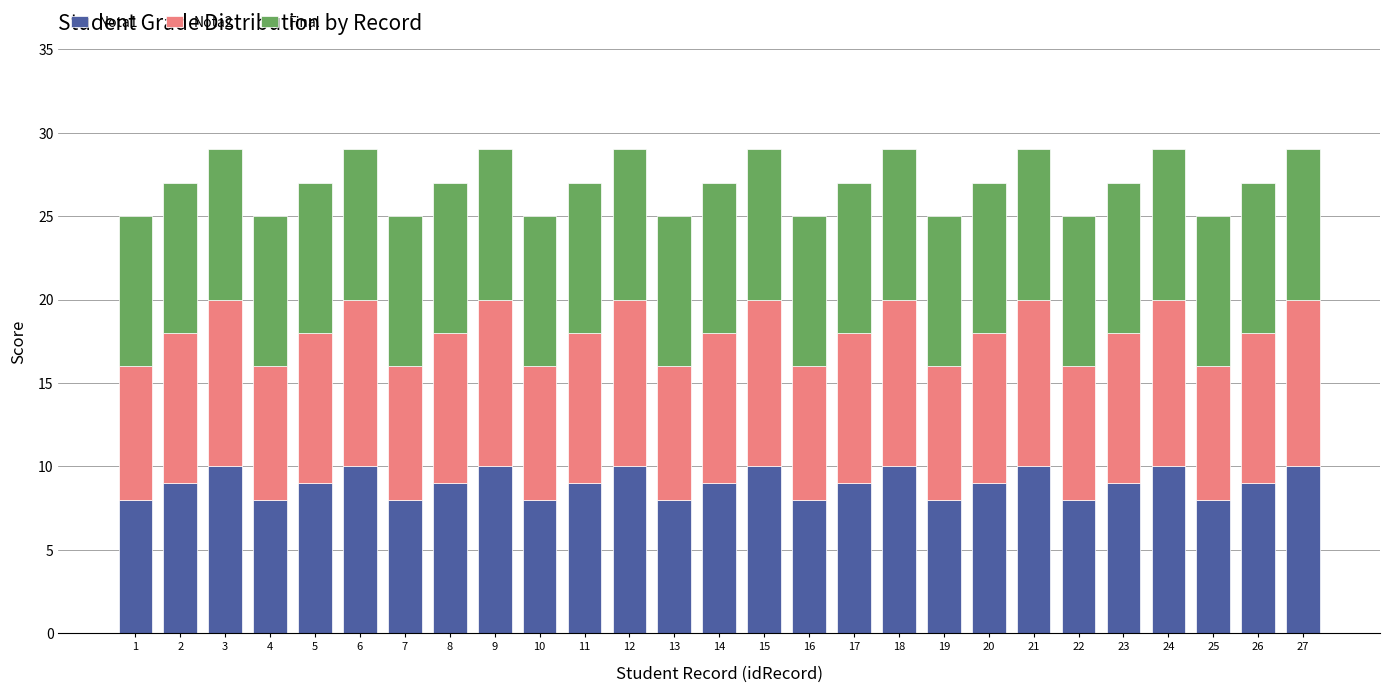

The value of Nota1 at 11 is 14. True or false?

False